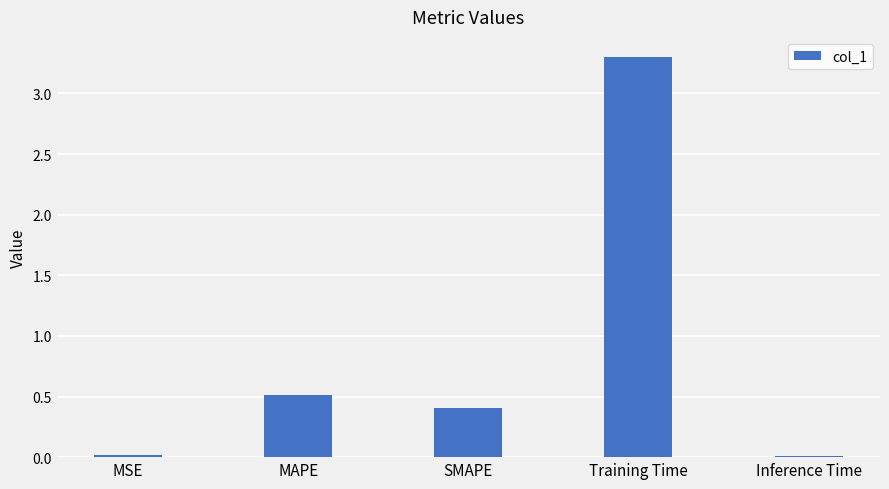

At which label is the value closest to 1?

MAPE